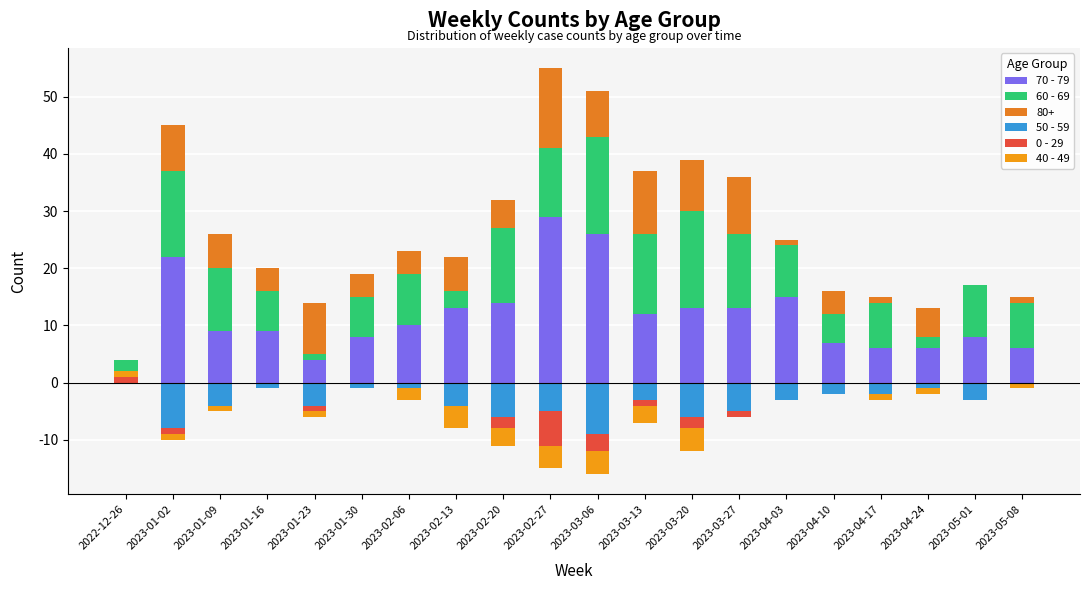

Which series has the largest total across all categories?

70 - 79